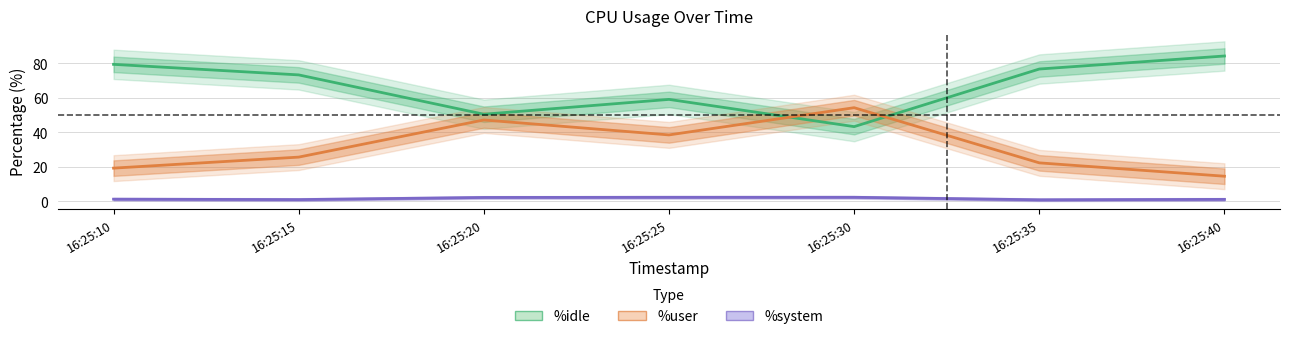

Count the number of categories in the chart.

7